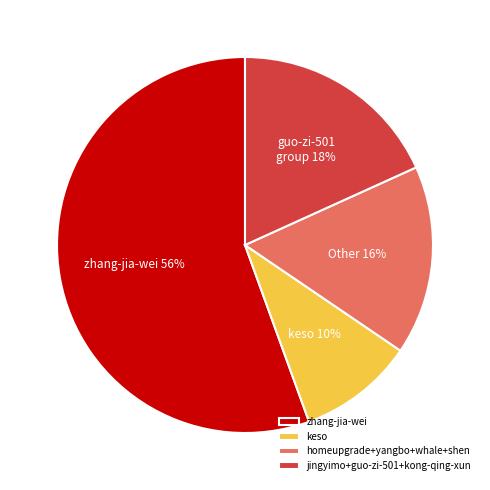

Which slice is the largest?

zhang-jia-wei